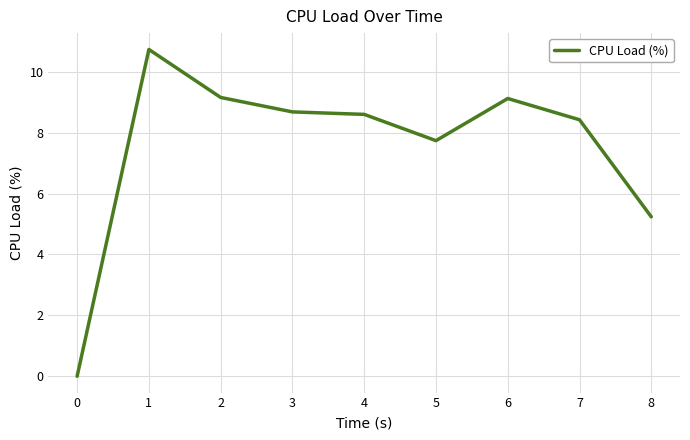

The chart shows a value of 5.2 at 8. True or false?

True